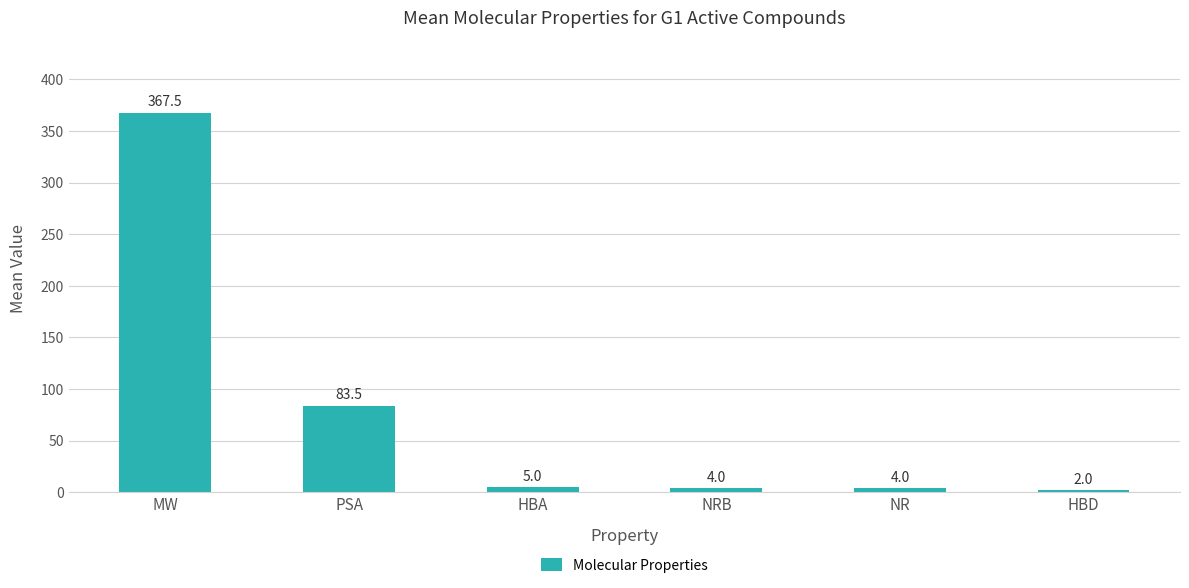

At which label does the data first exceed 4?

MW